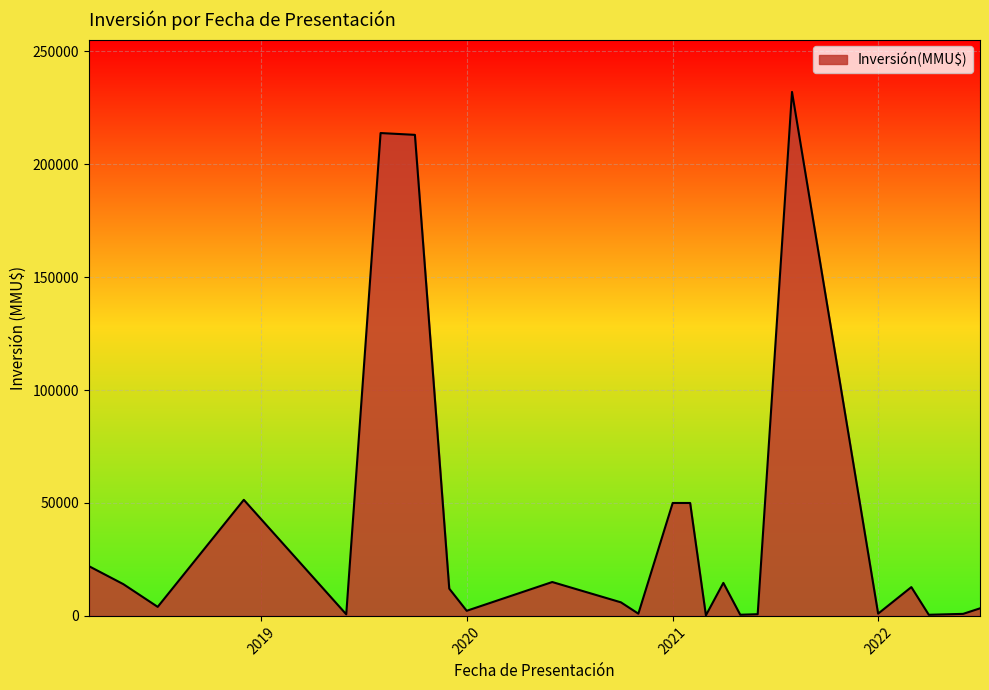

What is the difference between the maximum and minimum values?

231750